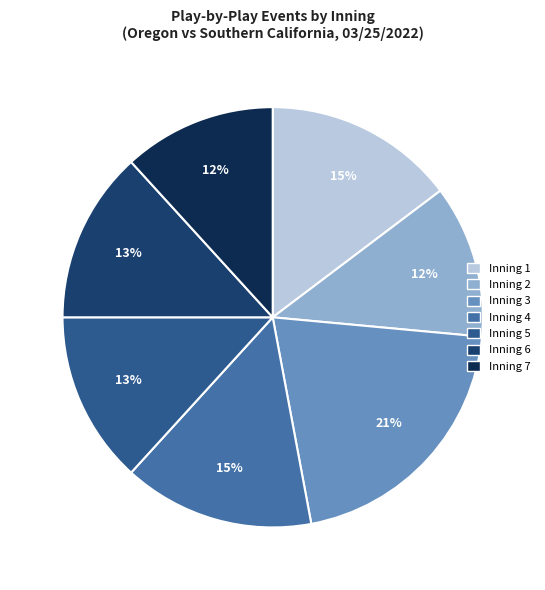

How many segments does this pie chart have?

7